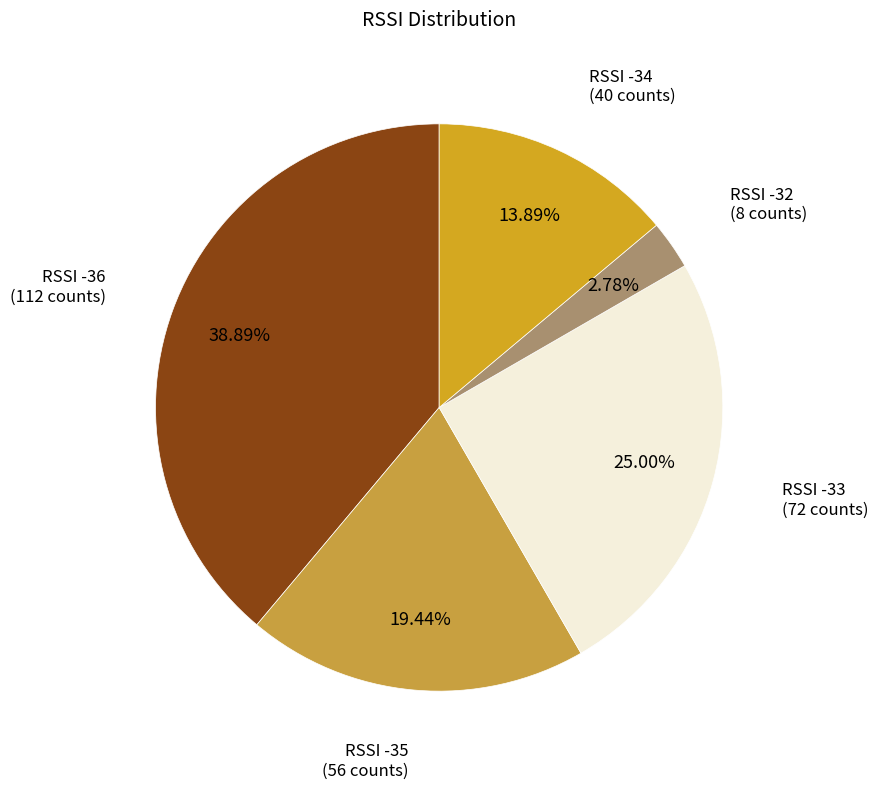

Count the number of slices in the pie.

5